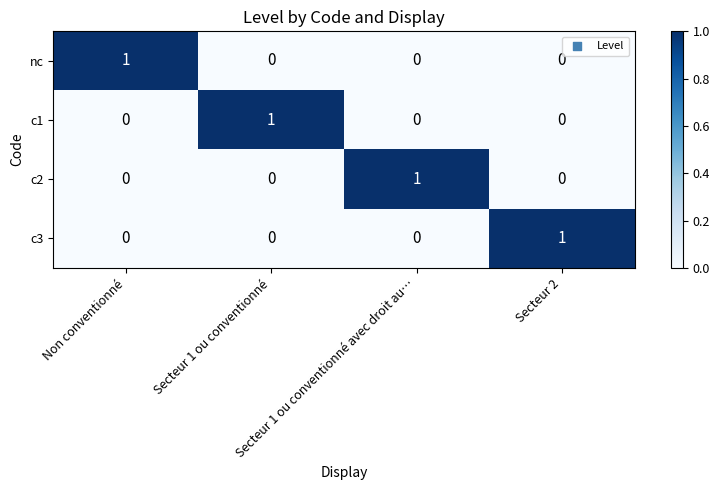

What is the greatest value displayed?

1